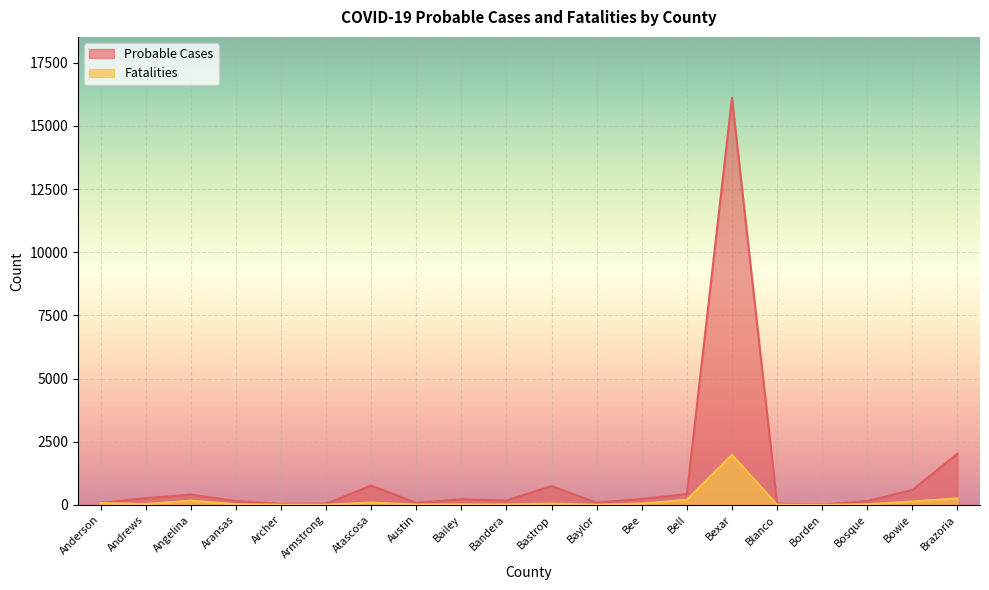

The value of Probable Cases at Bowie is 985. True or false?

False